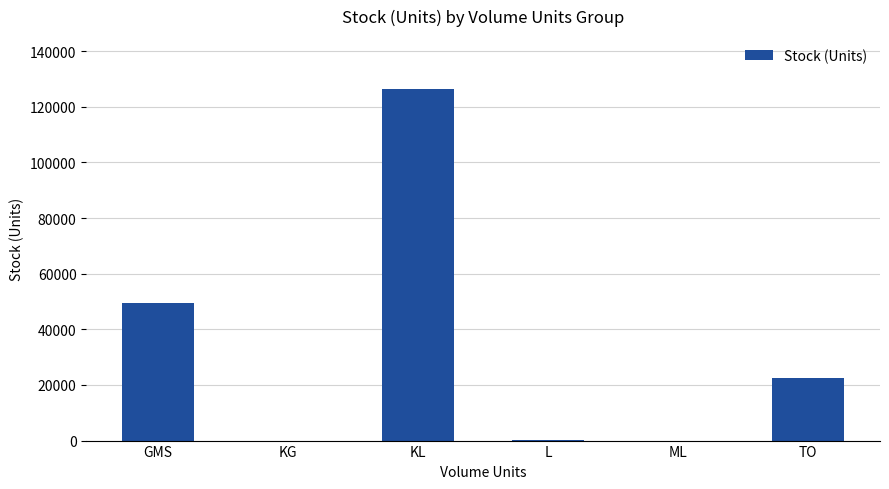

Count the number of categories in the chart.

6